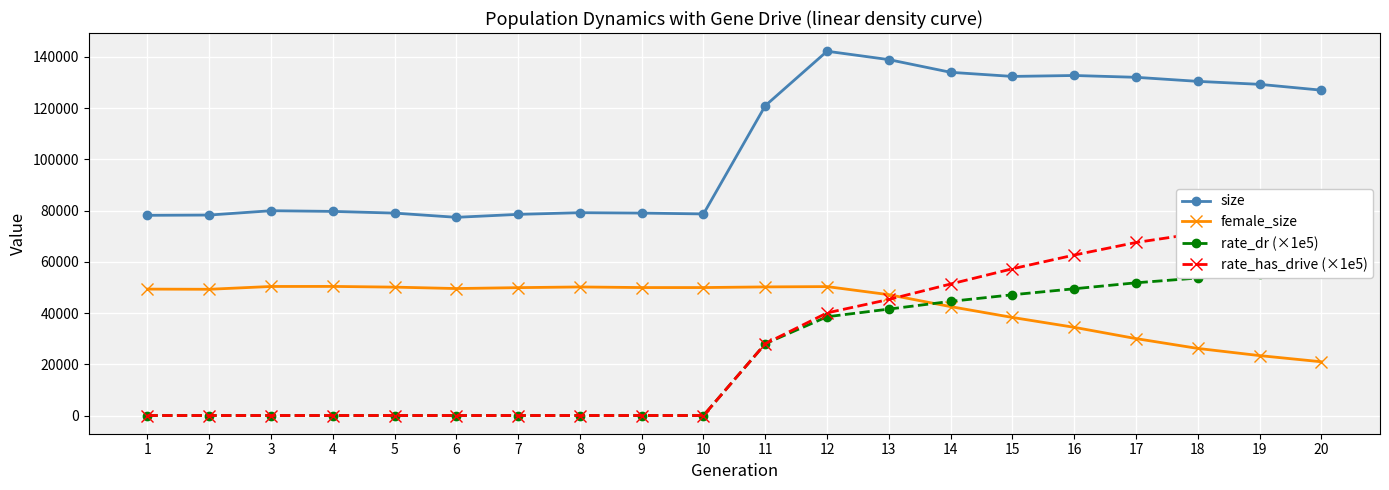

Is the value of size at 13 greater than the value of rate_has_drive (×1e5) at 20?

Yes